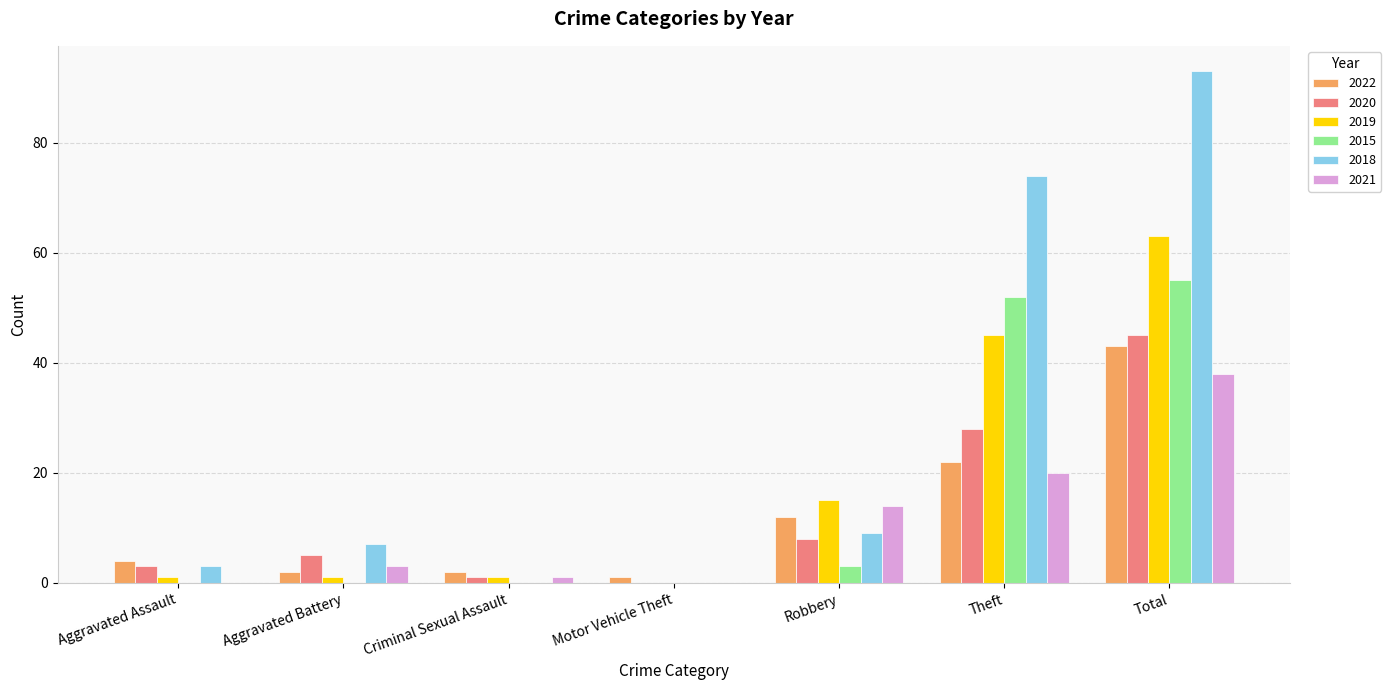

True or false: 2015 has a value of 0 at Aggravated Assault.

True